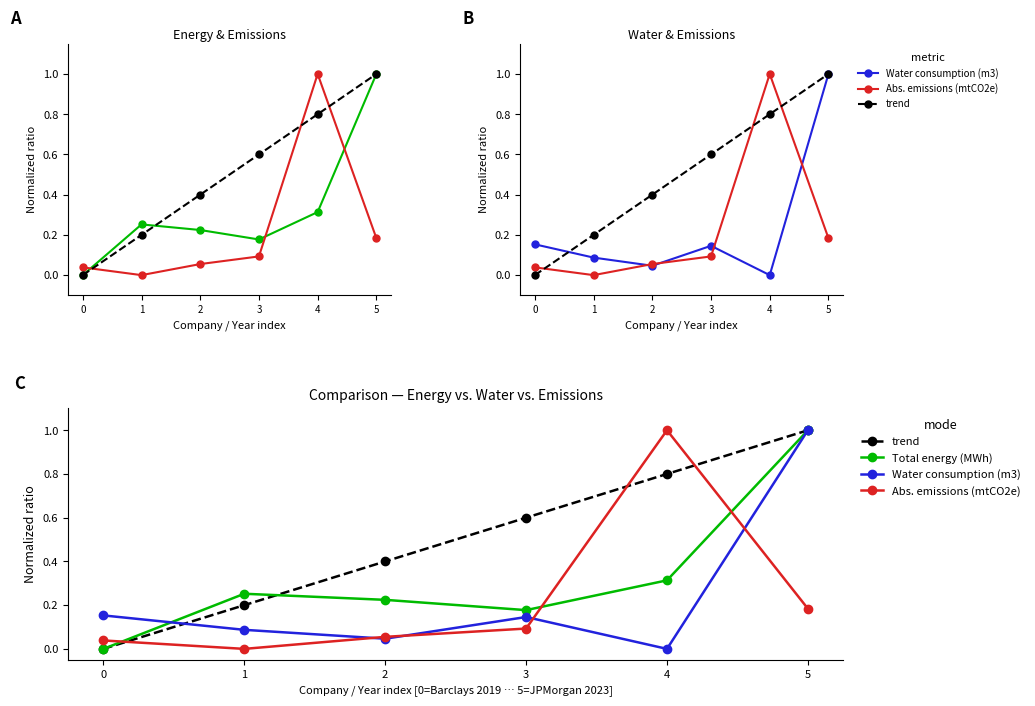

Which series ends up on top after the final intersection of trend and Abs. emissions (mtCO2e)?

trend